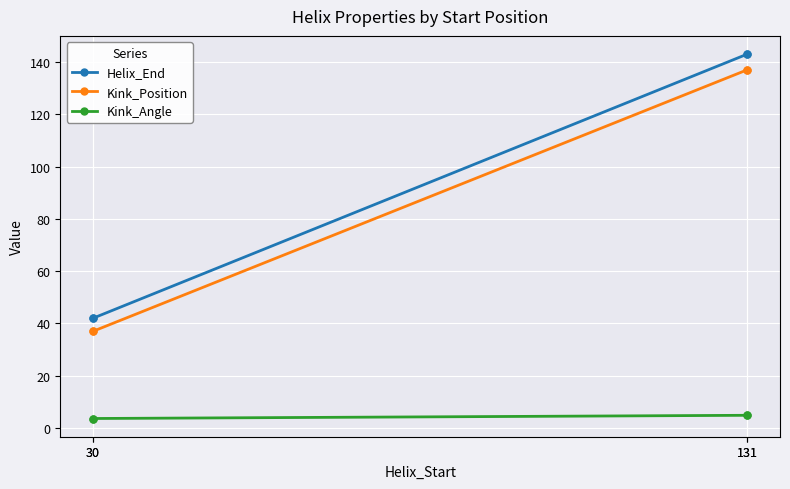

At 131, list the series in order from smallest to largest.

Kink_Angle, Kink_Position, Helix_End